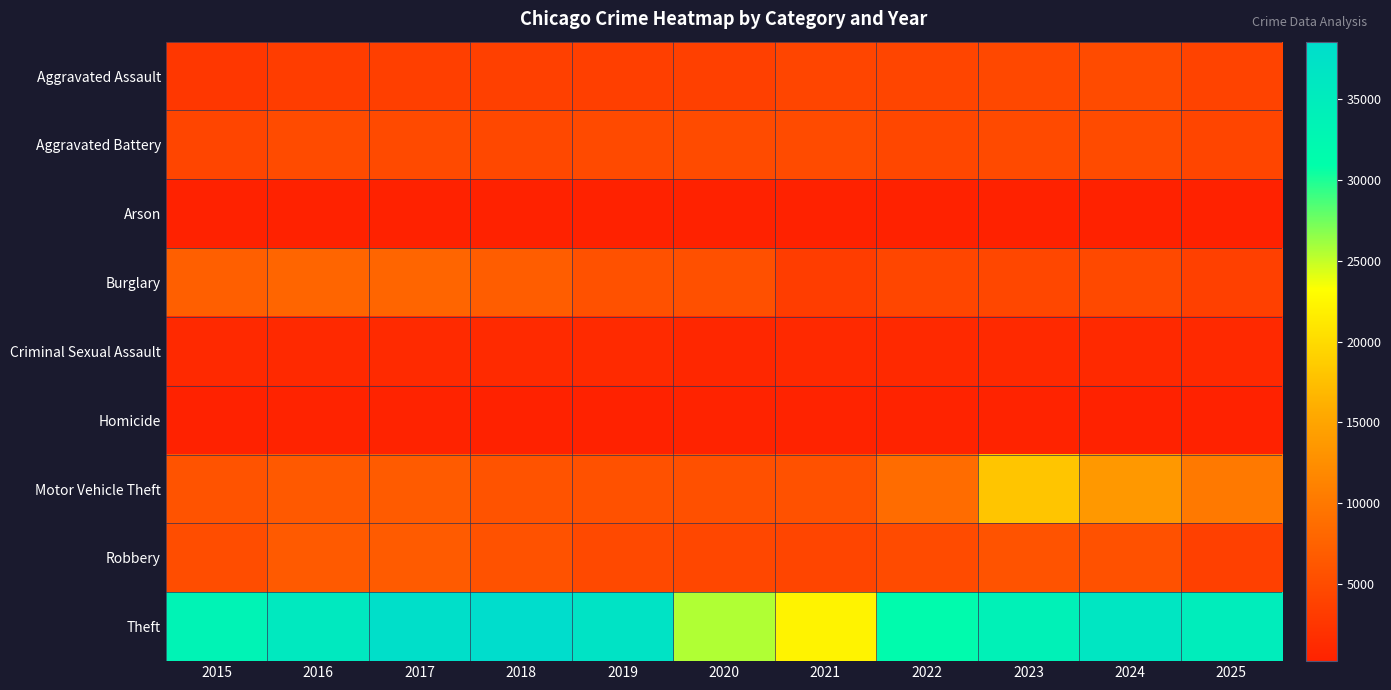

Which series has the widest spread of values?

Theft